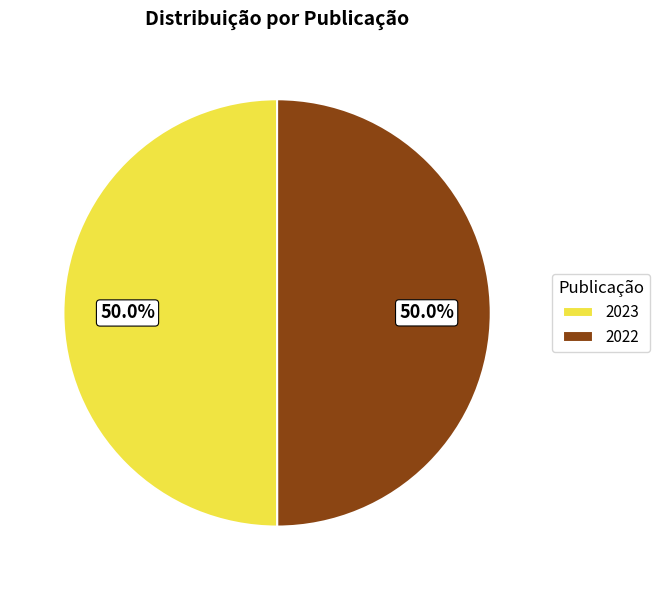

Is it true that 2023 is 50% of the pie?

True